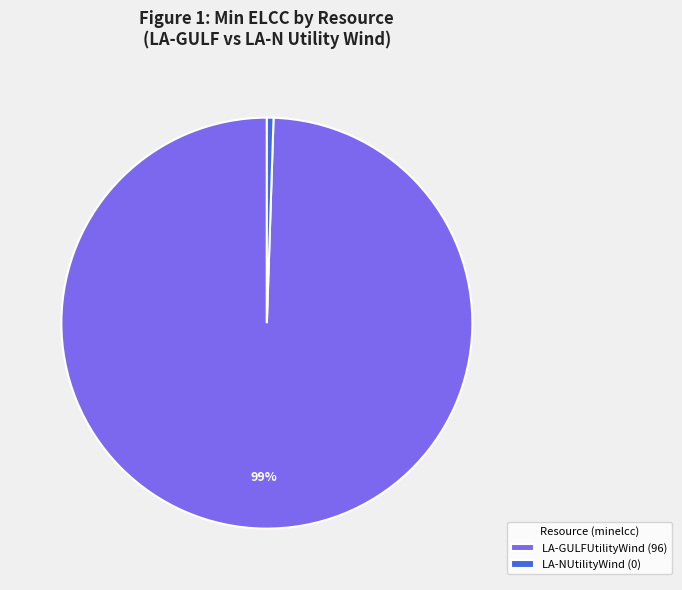

What is the smallest slice in the pie chart?

LA-NUtilityWind